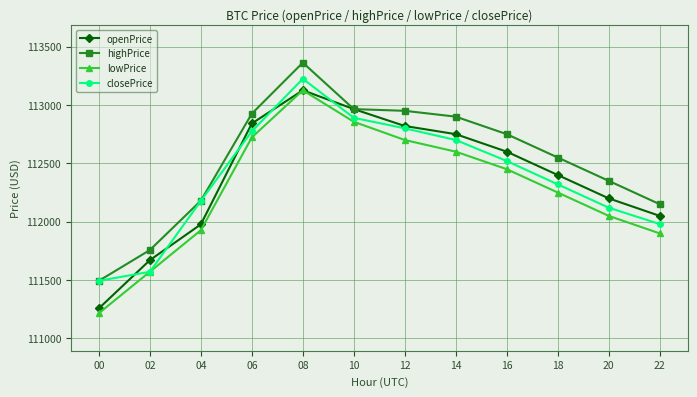

What is the approximate value of lowPrice at 10?

112856.0